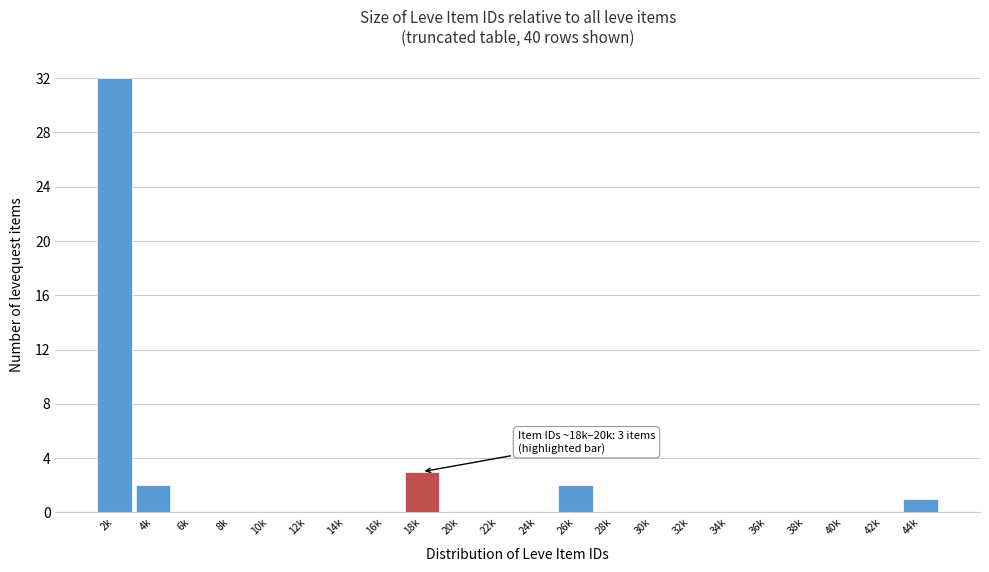

Reading left to right, what are all the values shown in this chart?

2k=32	4k=2	6k=0	8k=0	10k=0	12k=0	14k=0	16k=0	18k=3	20k=0	22k=0	24k=0	26k=2	28k=0	30k=0	32k=0	34k=0	36k=0	38k=0	40k=0	42k=0	44k=1